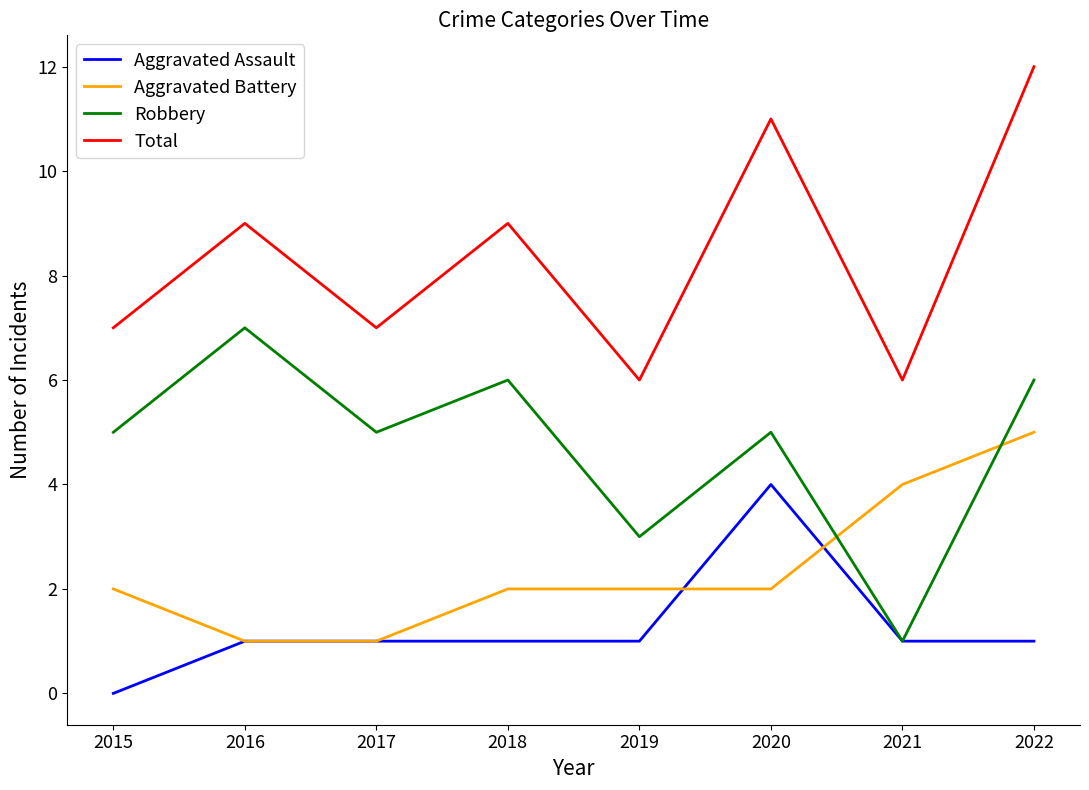

How many lines are shown in the chart?

4